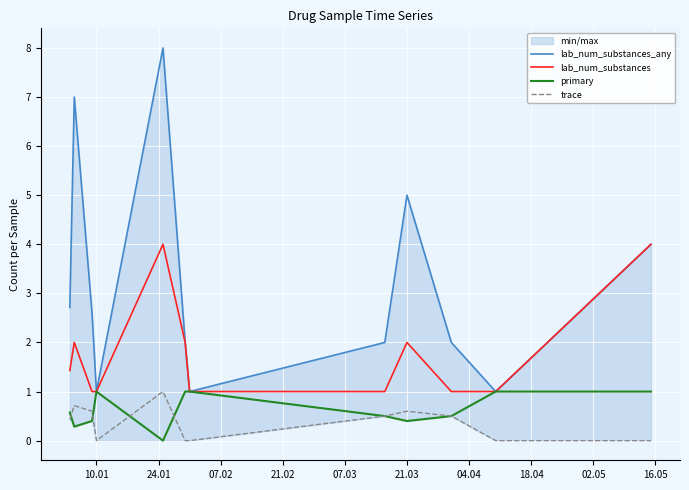

Reading left to right, transcribe all the data shown in this chart.

lab_num_substances_any: 2.7	7.0	2.6	1.0	8.0	2.0	1.0	2.0	5.0	2.0	1.0	4.0
lab_num_substances: 1.4	2.0	1.0	1.0	4.0	2.0	1.0	1.0	2.0	1.0	1.0	4.0
primary: 0.6	0.3	0.4	1.0	0.0	1.0	1.0	0.5	0.4	0.5	1.0	1.0
trace: 0.4	0.7	0.6	0.0	1.0	0.0	0.0	0.5	0.6	0.5	0.0	0.0